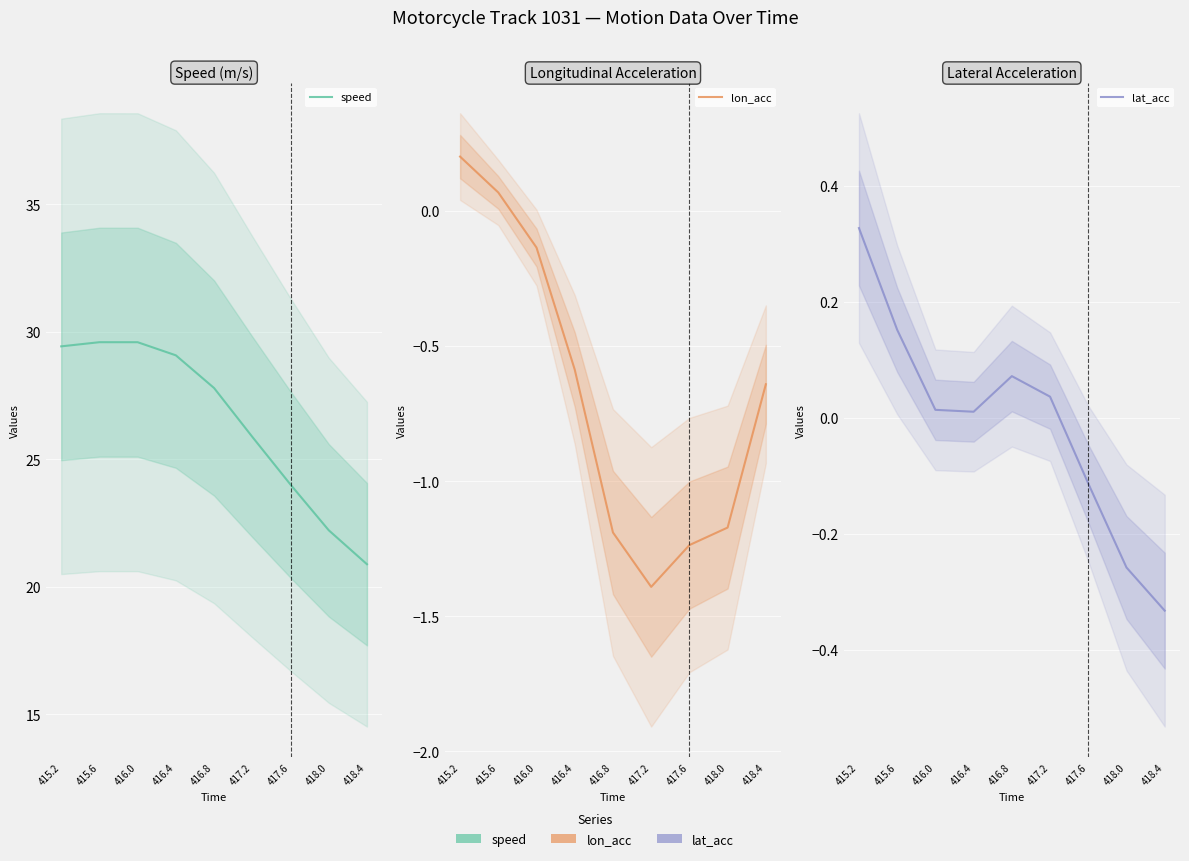

What is the label of the 6th point from the right?

416.4